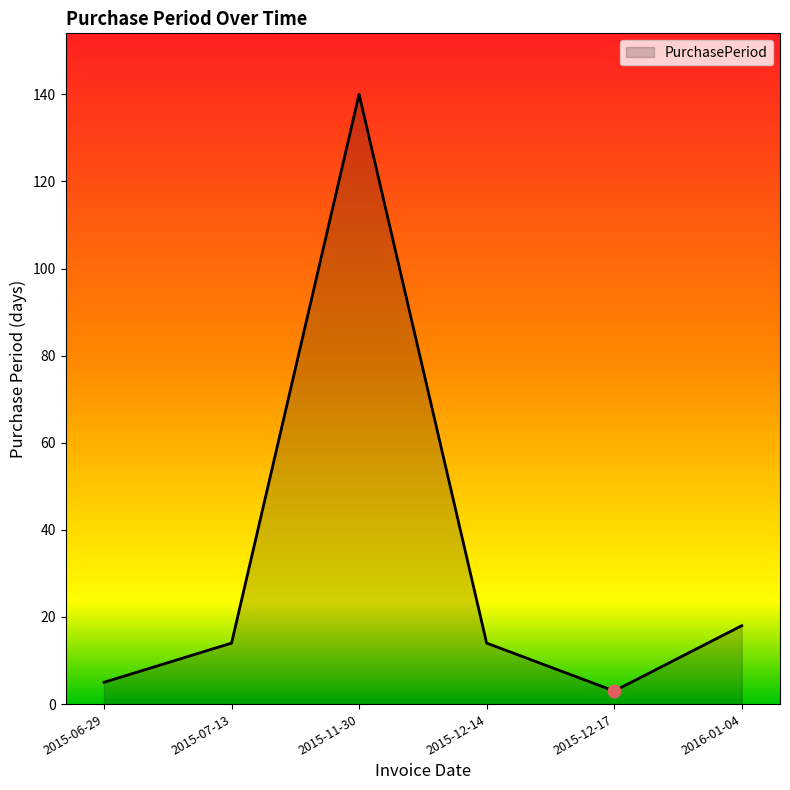

What is the change in value from 2015-12-14 to 2016-01-04?

+4